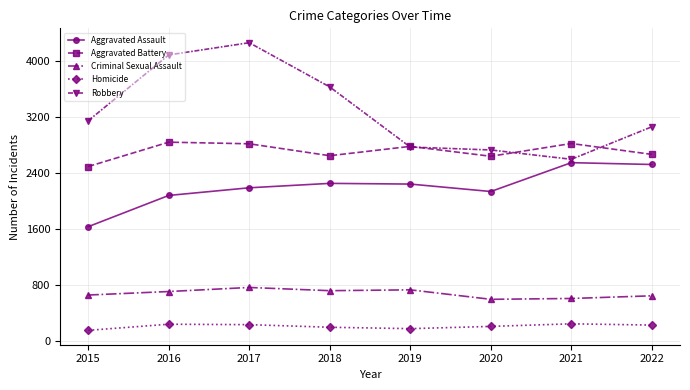

Is this an area chart (filled region under the line)?

No